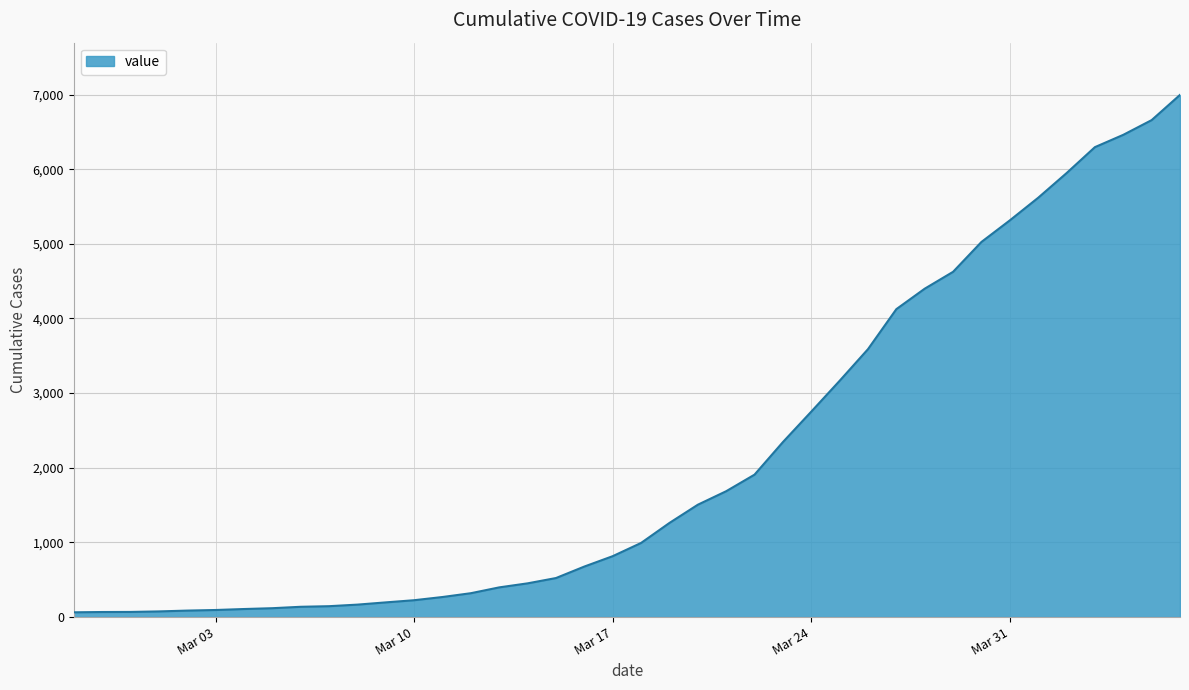

What is the greatest value displayed?

6995